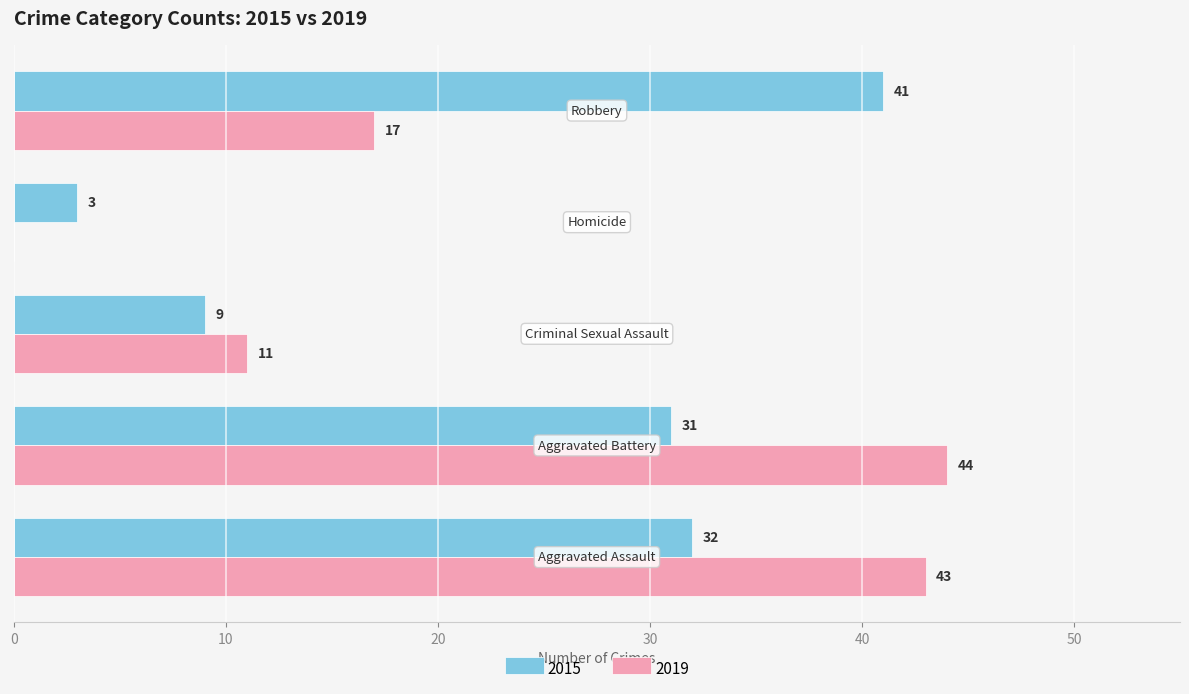

What is the sum of all 2015 values?

116